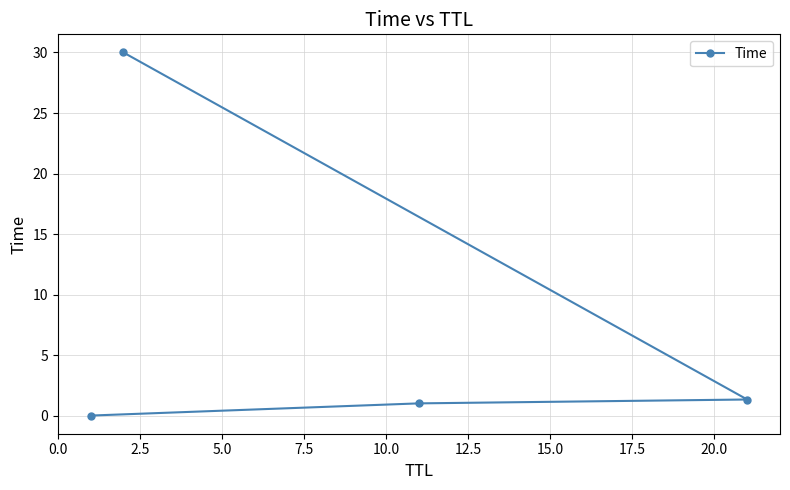

How many data points does each series have?

4